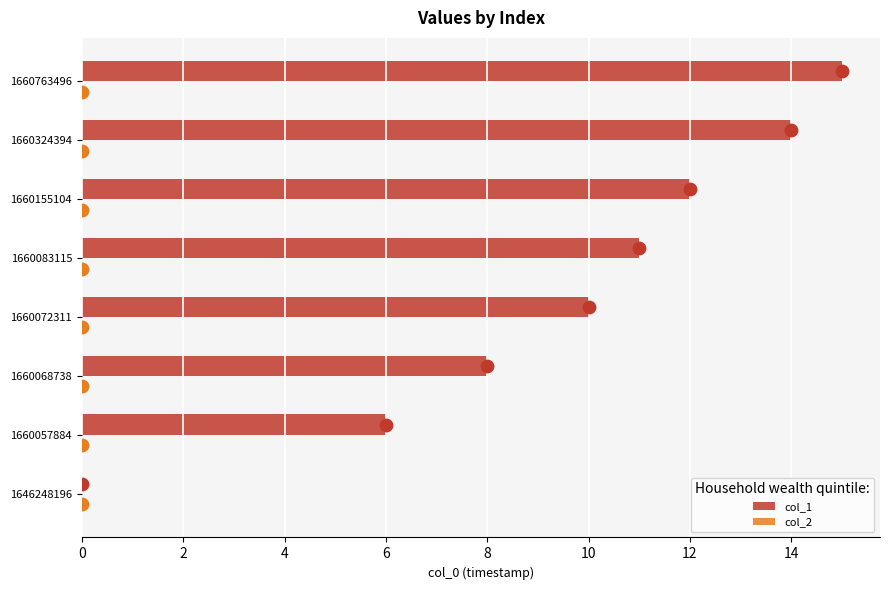

What are all the series names shown in the legend?

col_1, col_2